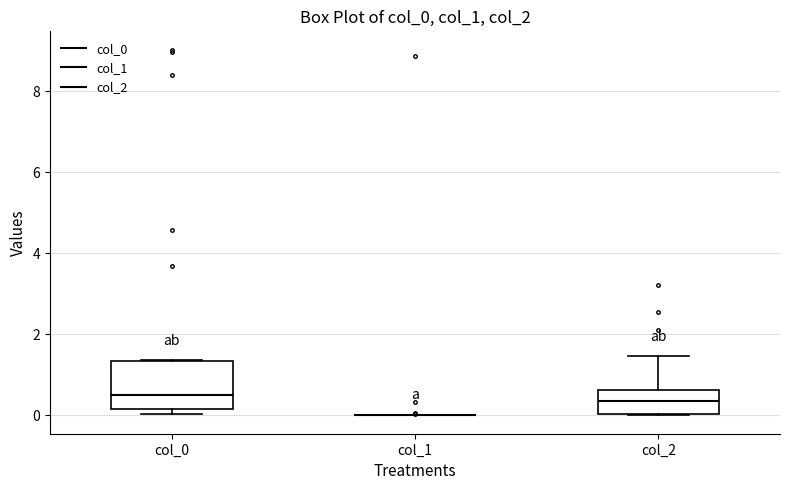

Comparing the boxes themselves (not the whiskers), which one is the tallest?

col_0